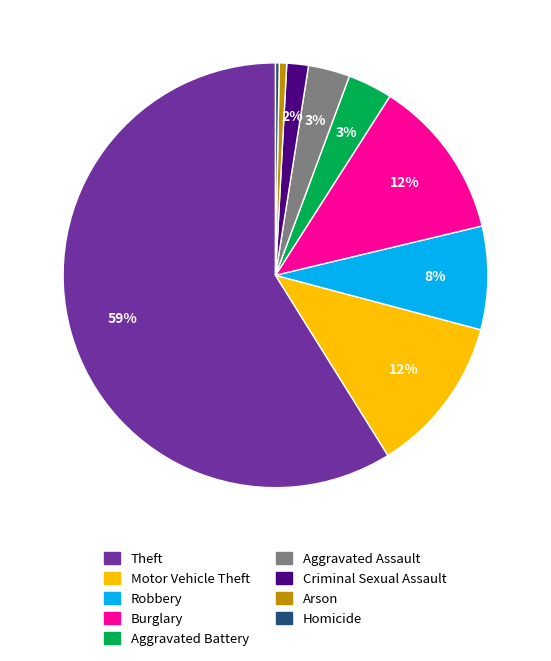

To the nearest percent, what is the combined percentage of Theft and Aggravated Assault?

62%